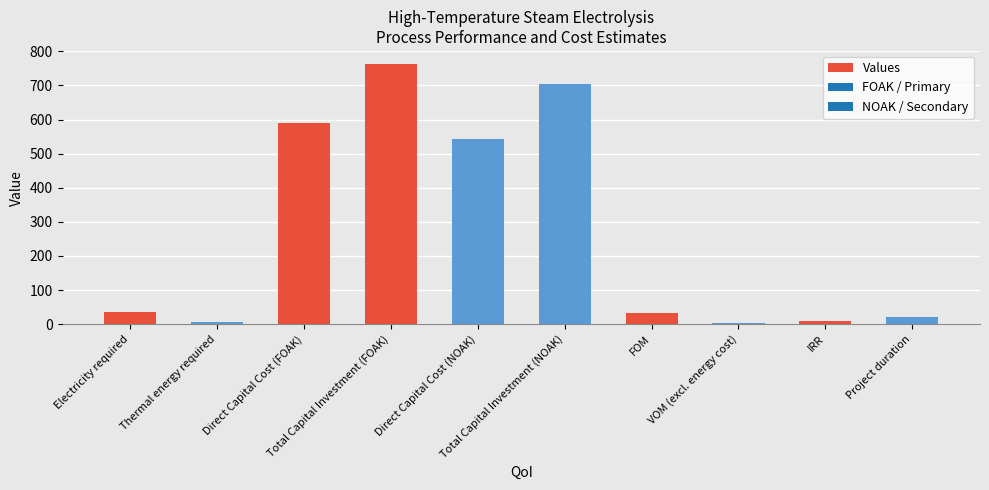

What is the greatest value displayed?

763.0